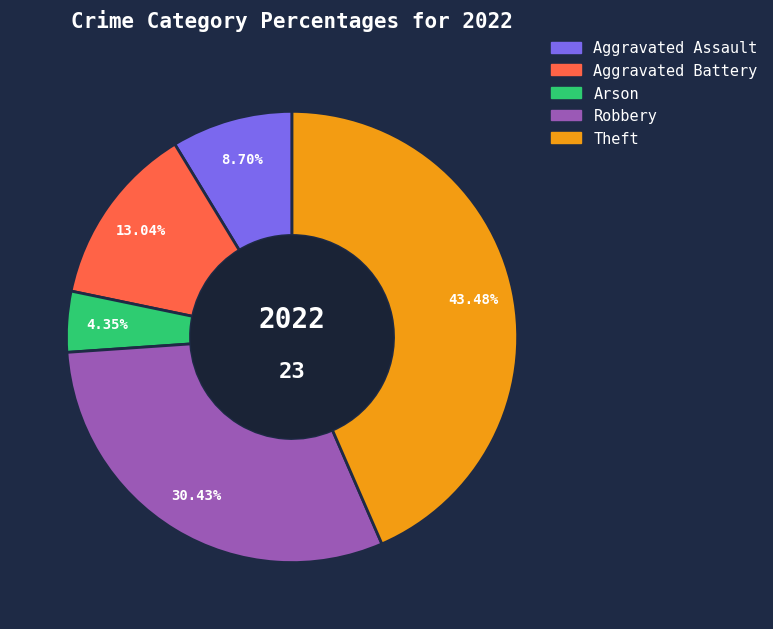

True or false: Aggravated Assault accounts for 17% of the total.

False